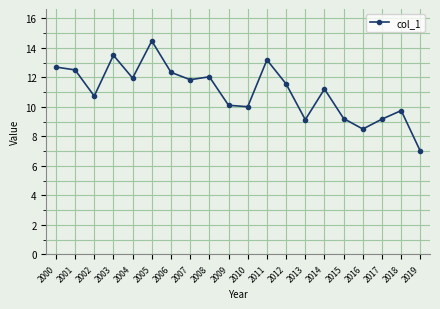

Is it true that the value at 2004 is 11.9?

True